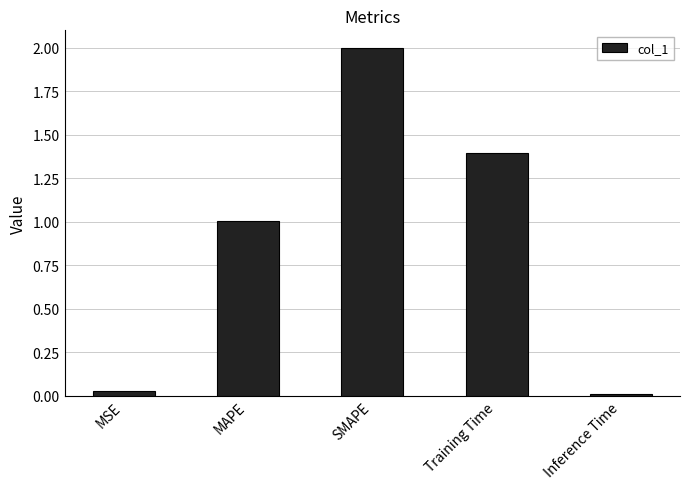

What is the average value?

0.9